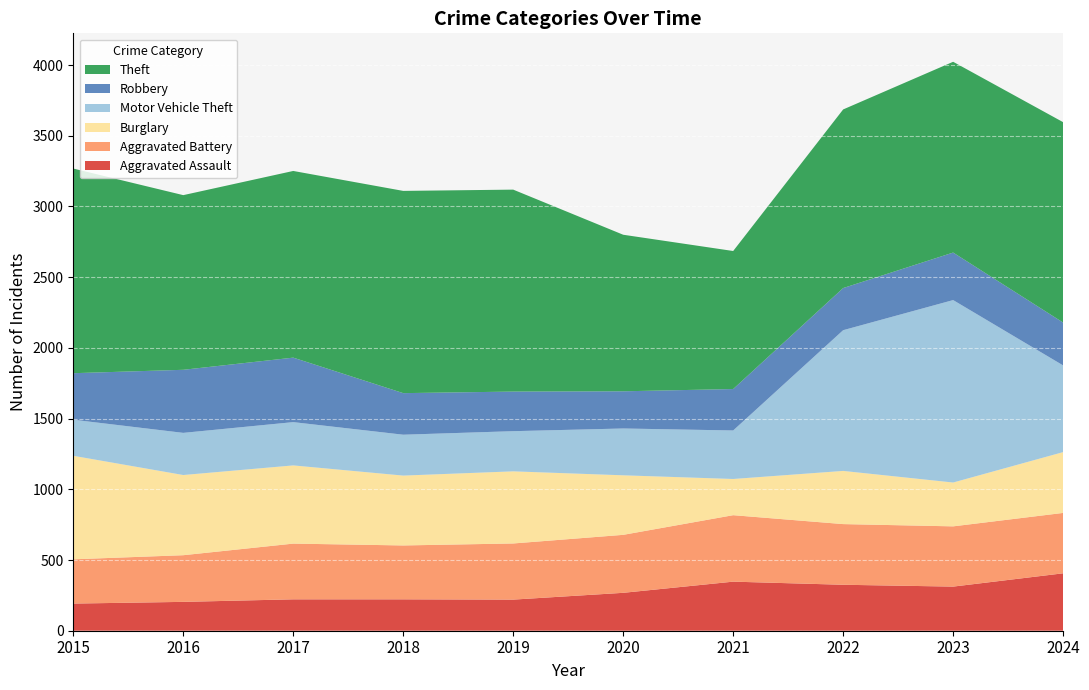

Reading left to right, list all the values displayed in this chart.

Aggravated Assault: 192	204	222	222	220	268	347	325	312	406
Aggravated Battery: 313	330	394	381	397	410	470	429	426	427
Burglary: 732	567	553	494	510	421	256	376	310	430
Motor Vehicle Theft: 255	298	306	289	284	331	343	995	1290	613
Robbery: 329	446	456	294	280	263	293	298	336	303
Theft: 1447	1235	1320	1430	1428	1107	976	1263	1349	1417